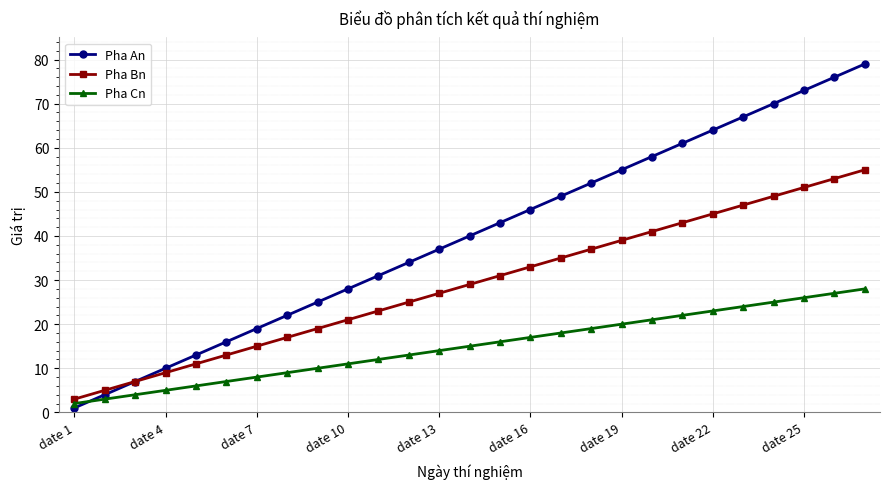

What is the greatest value displayed?

79